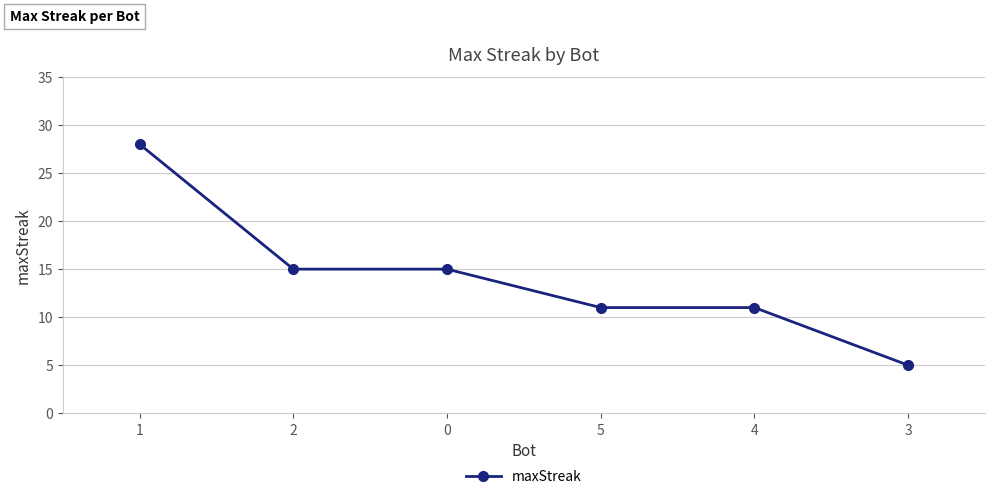

What value does the data have at 1, to the nearest 10?

30